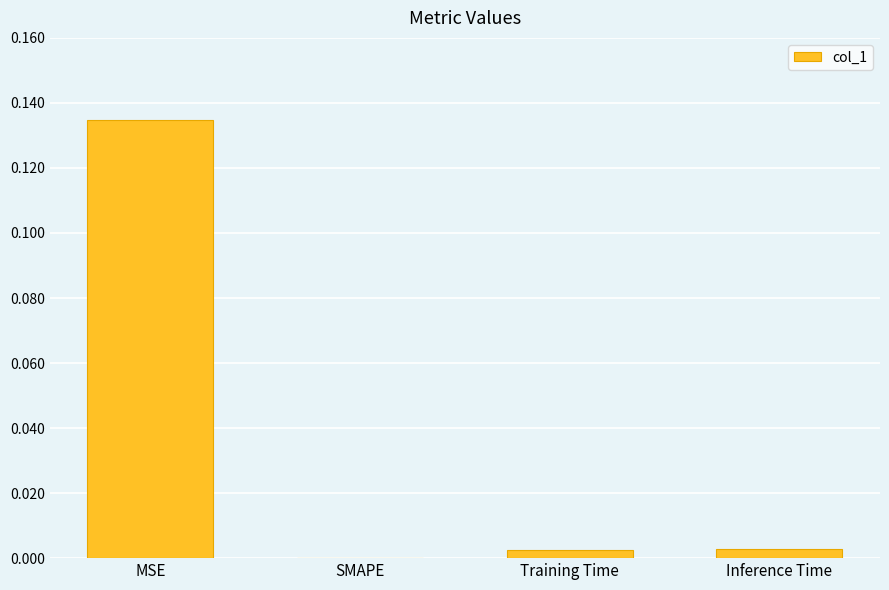

Does the chart contain stacked bars?

No